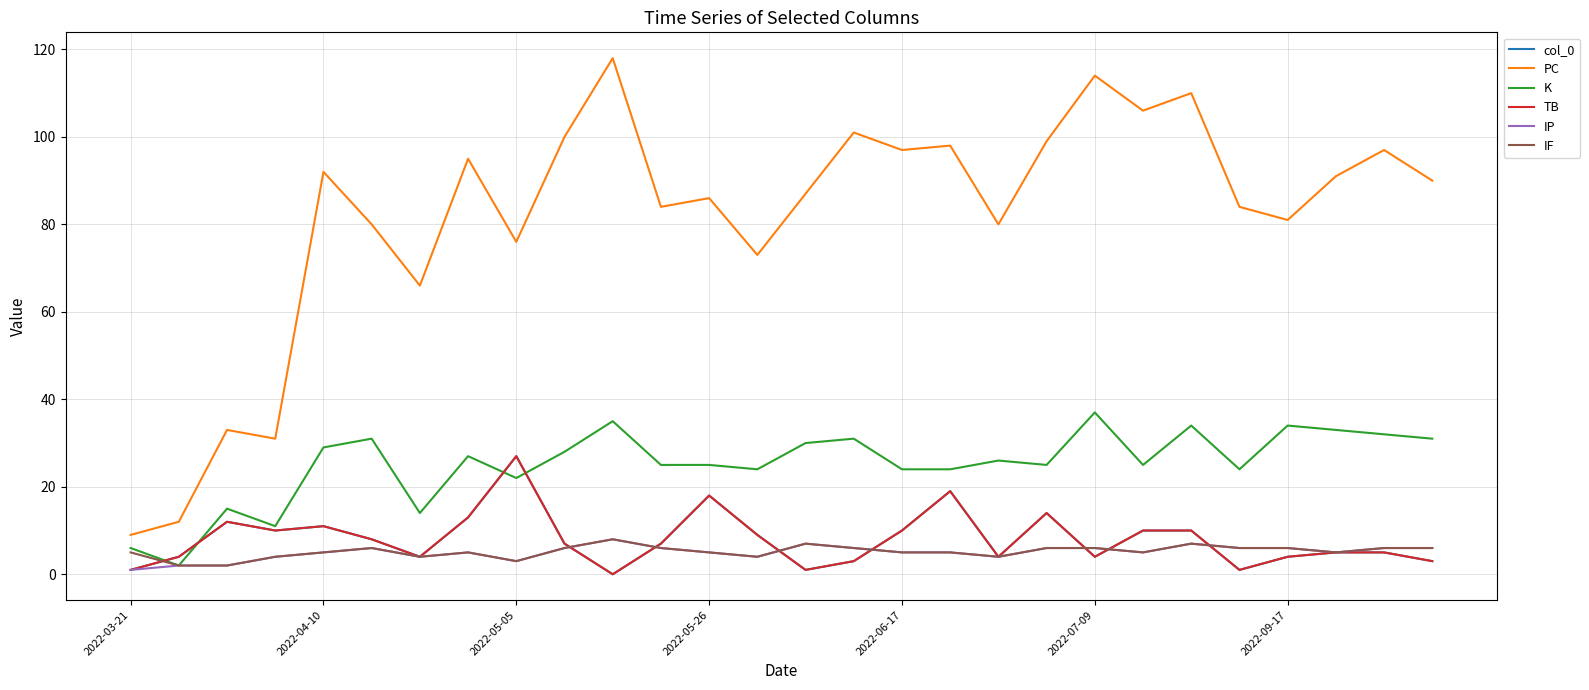

What is the highest value of the IF series?

8